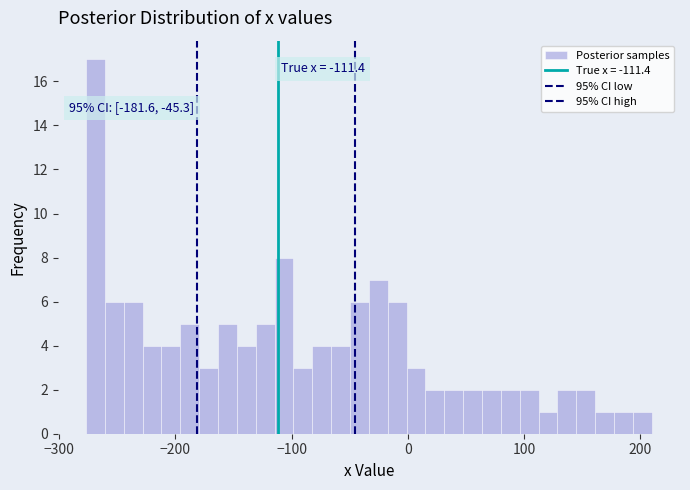

Around what value on the x-axis is the tallest bar? Give the approximate position of its centre, as read against the axis.

-270